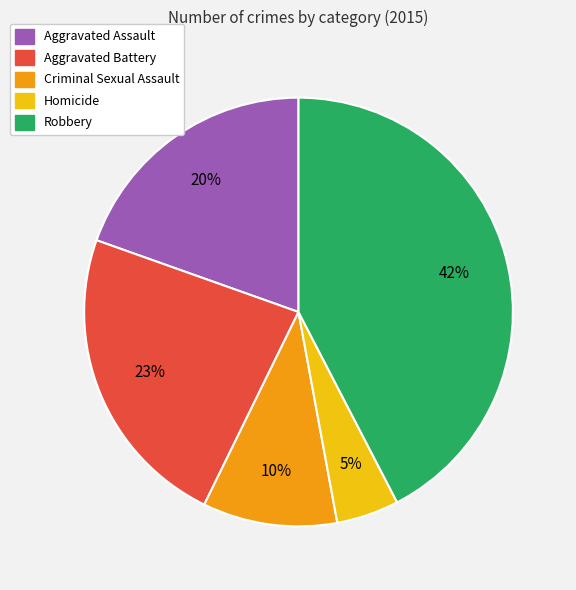

Is the sum of Aggravated Battery and Criminal Sexual Assault greater than half?

No